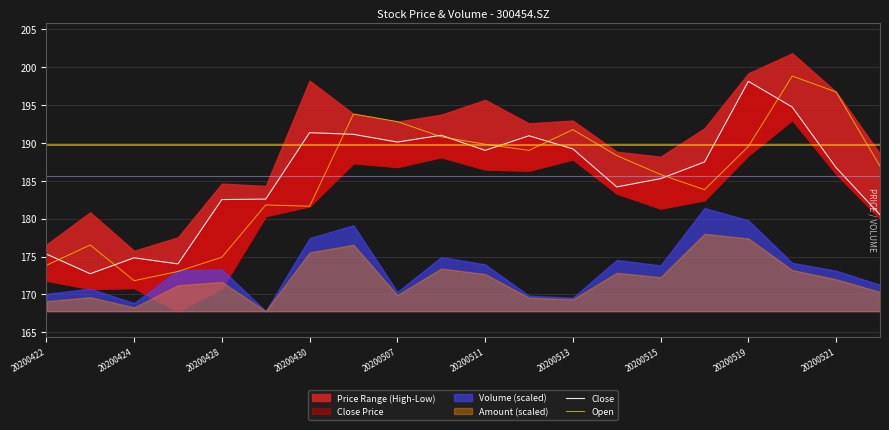

The value of Open at 20200428 is 174.9. True or false?

True